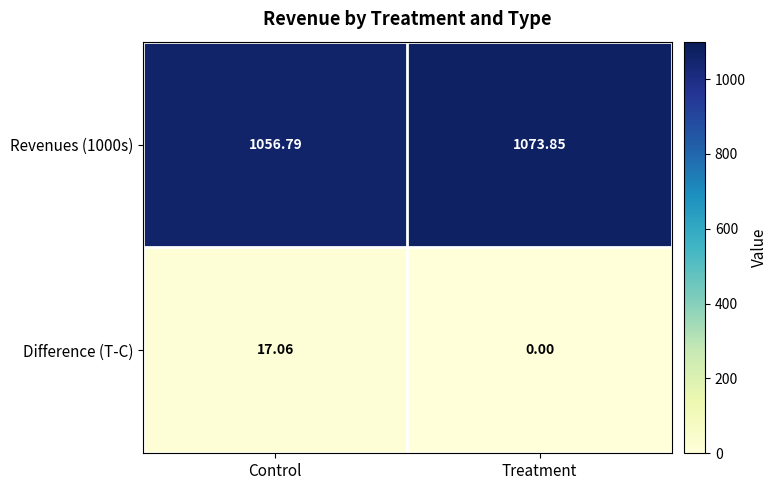

List the series in order of their peak value, highest first.

Revenues (1000s), Difference (T-C)